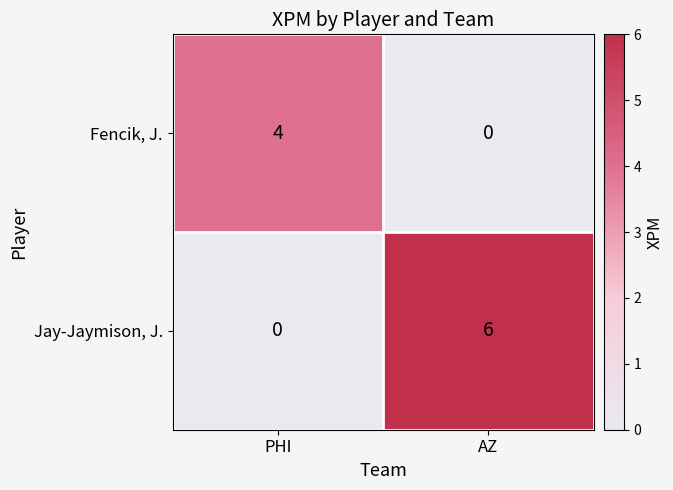

What is the spread (max minus min) of values at AZ?

6